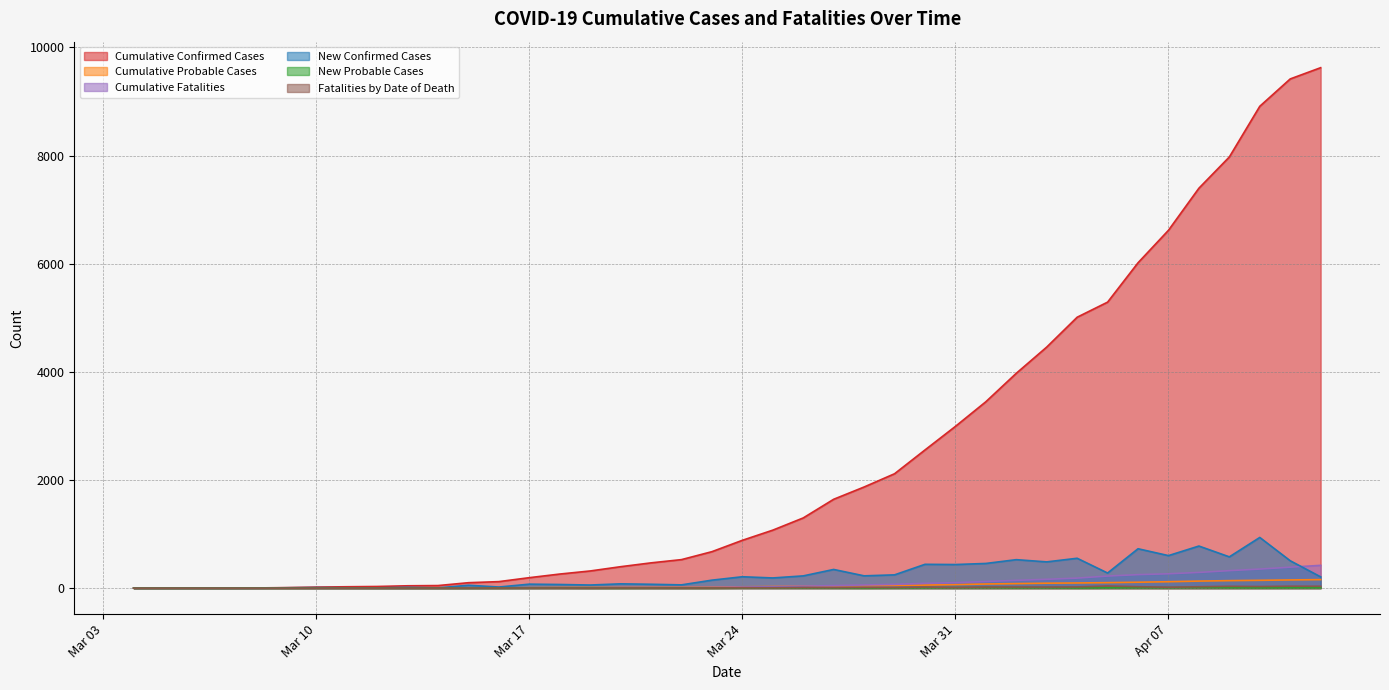

The Fatalities by Date of Death series shows 2 at 2020/03/21. True or false?

True